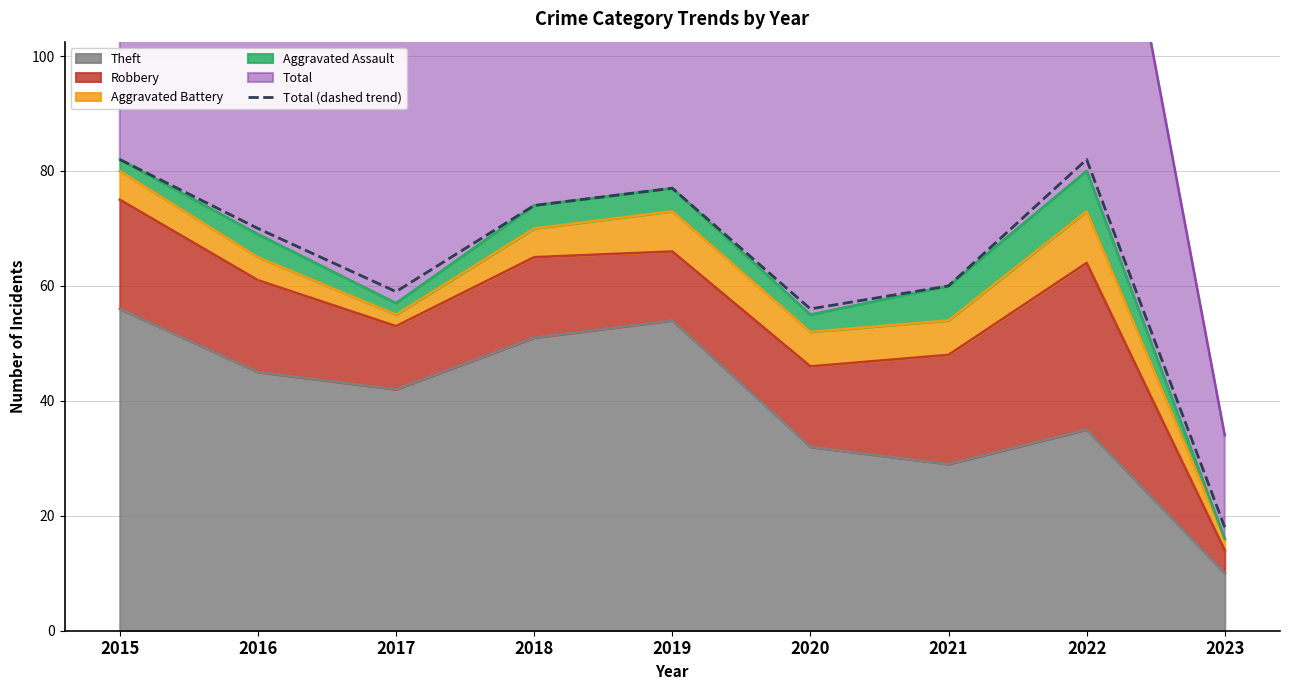

True or false: the data has more than 0 interior local peaks.

True